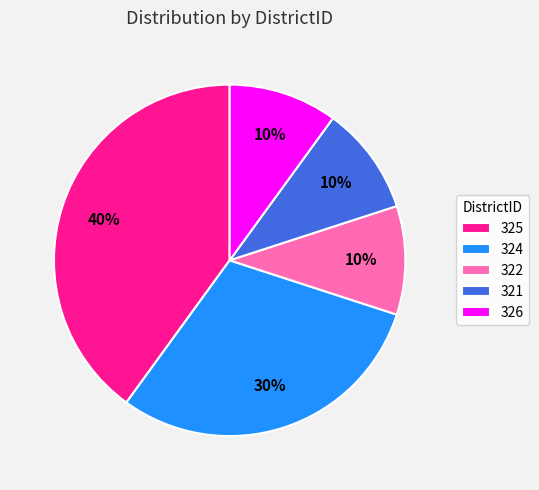

Is there any slice that represents more than half of the pie?

No